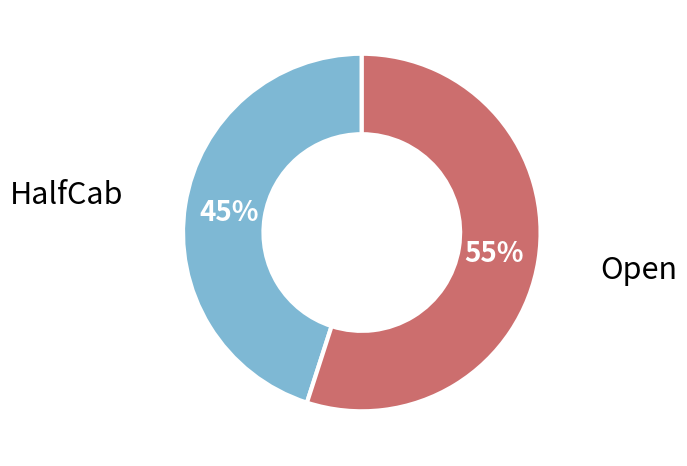

What is the largest slice in the pie chart?

Open